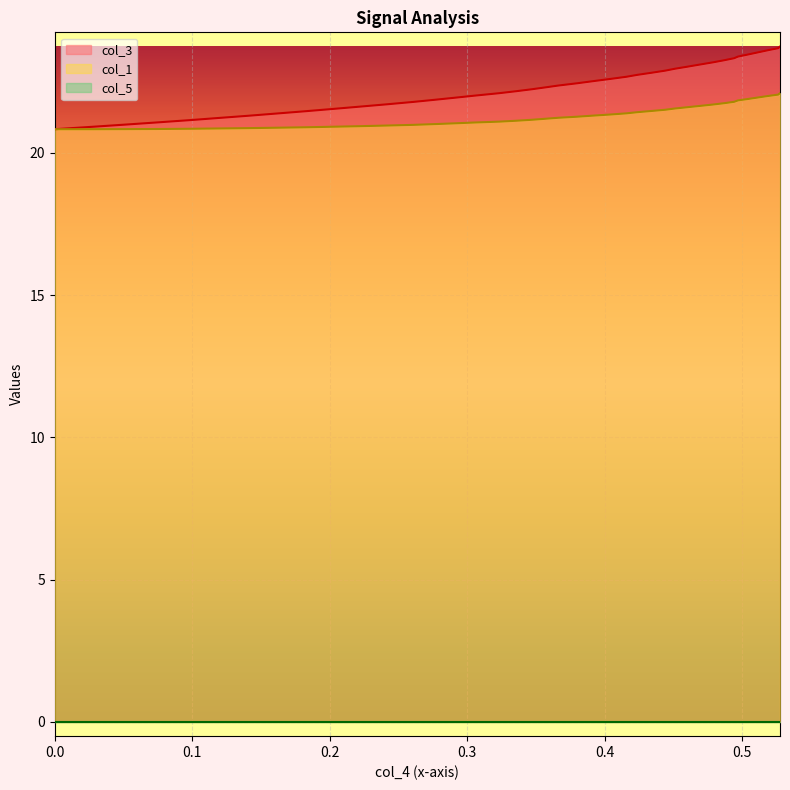

At how many categories does at least one series exceed 21?

37